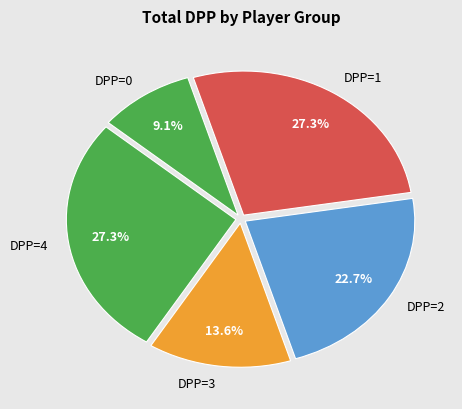

Which category has the smallest portion of the pie?

DPP=0